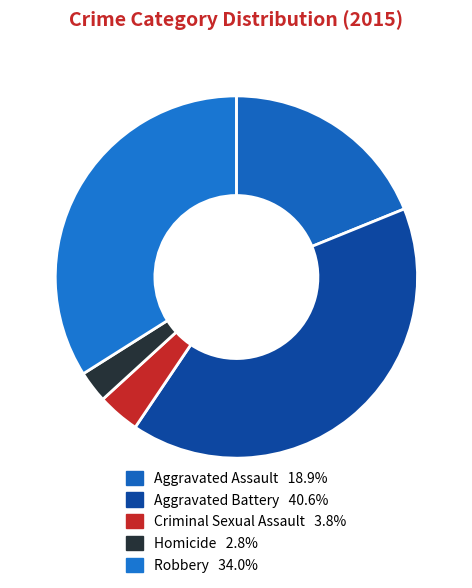

Rank the categories by value from lowest to highest.

Homicide, Criminal Sexual Assault, Aggravated Assault, Robbery, Aggravated Battery